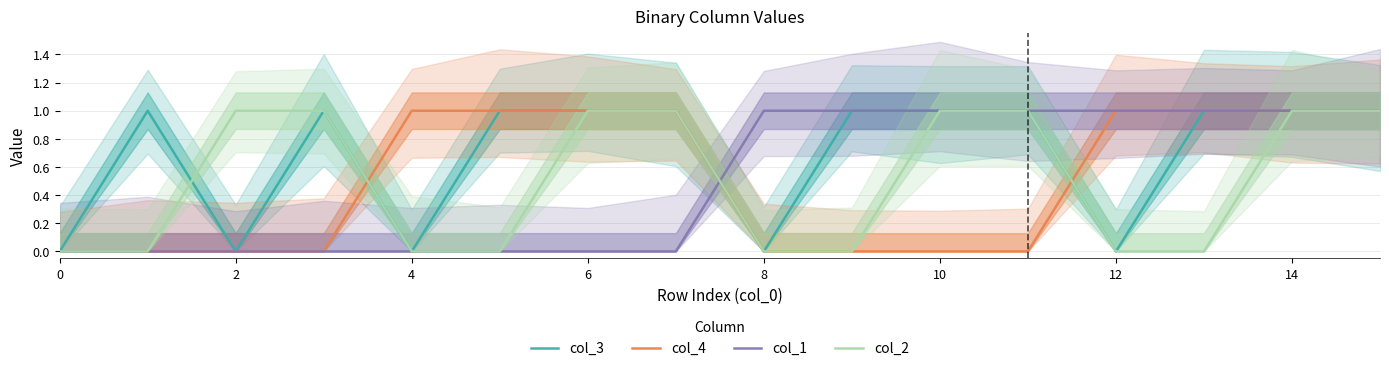

Count the col_4 values in the range 0 to 1.

16